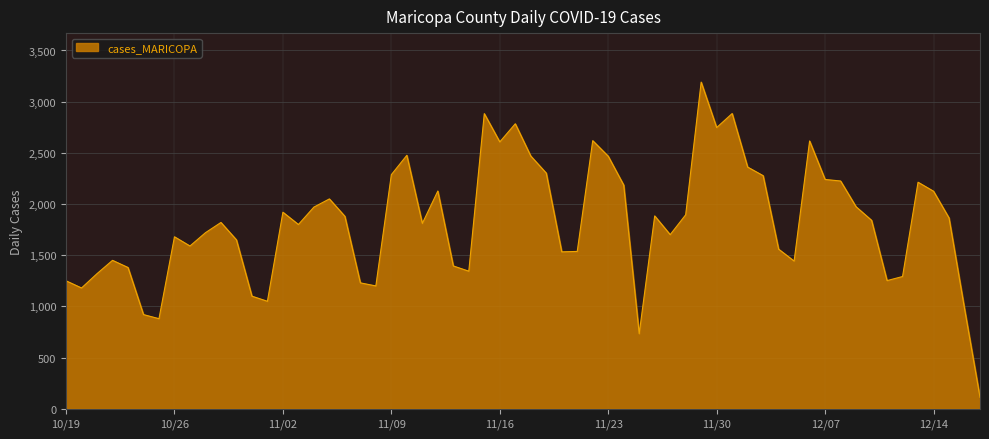

What is the smallest value displayed?

112